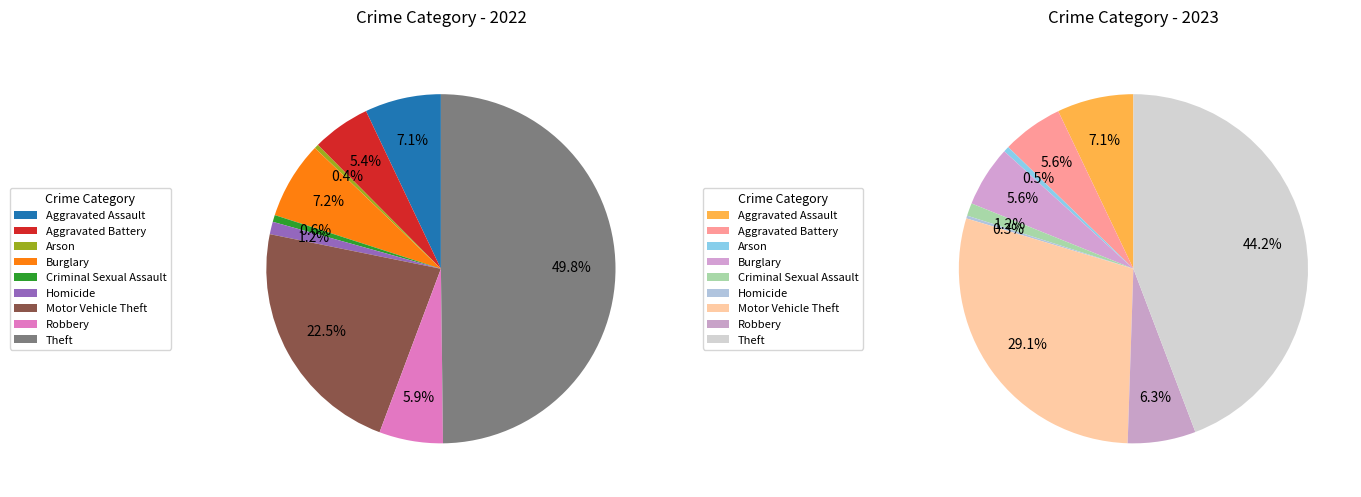

What is the total percentage of Aggravated Assault and Arson?

7.6%